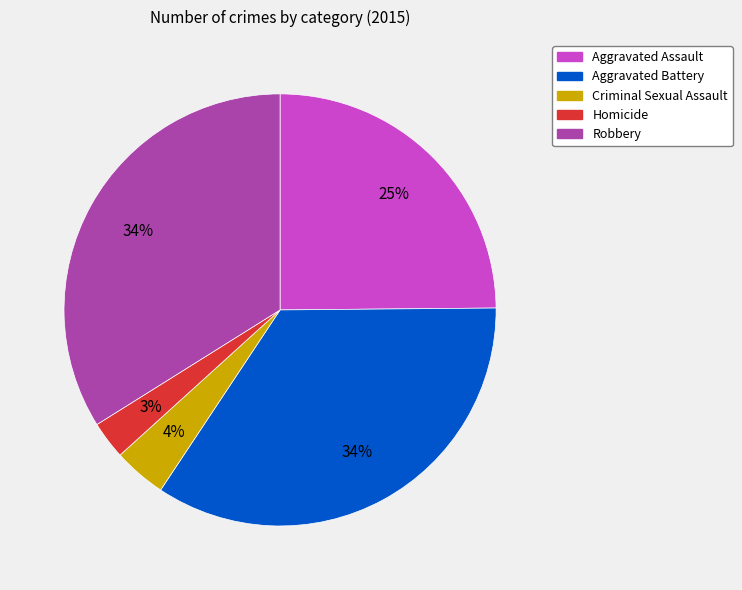

To the nearest percent, what portion does Homicide represent?

3%